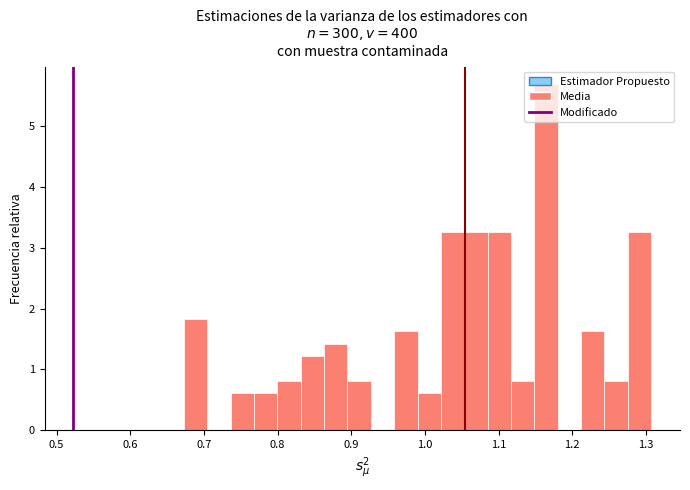

Read against the x-axis, roughly where is the centre of the tallest bar?

1.16